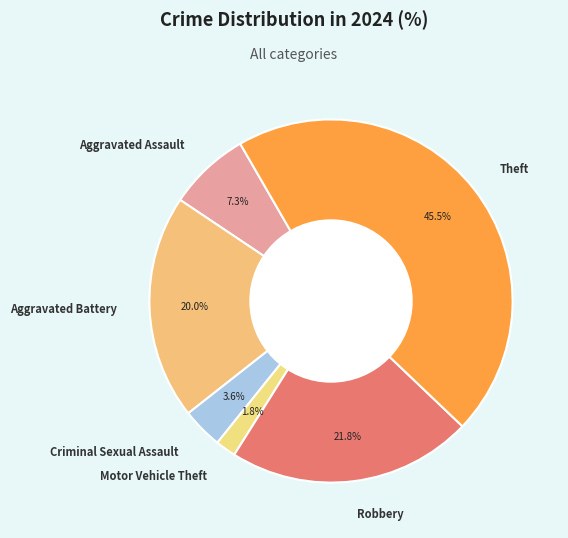

Which category has the smallest portion of the pie?

Motor Vehicle Theft